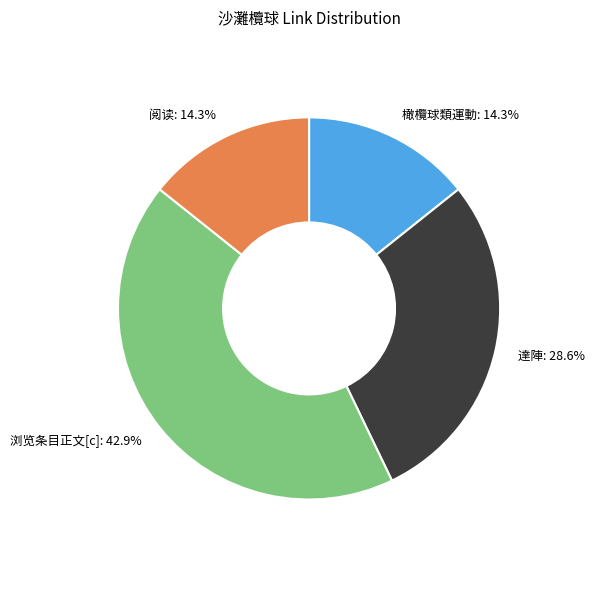

Combined, do 浏览条目正文[c] and 阅读 account for over 50%?

Yes